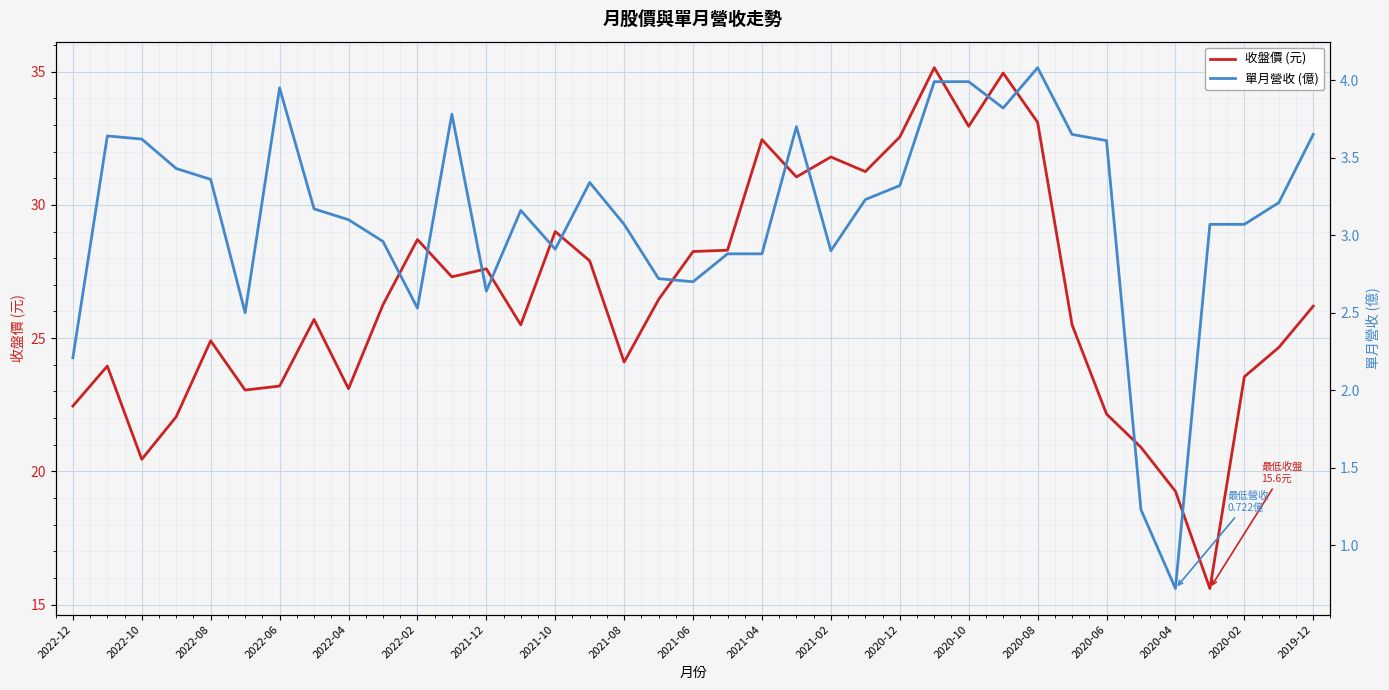

The value of 收盤價 (元) at 2022-06 is 23.2. True or false?

True